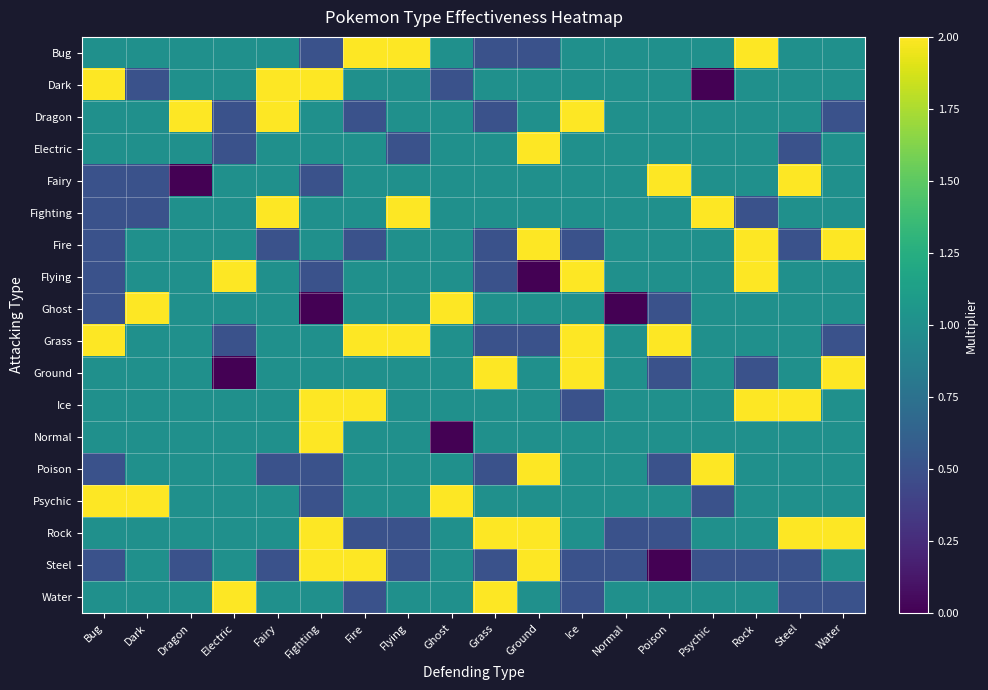

At how many categories does at least one series exceed 0?

18